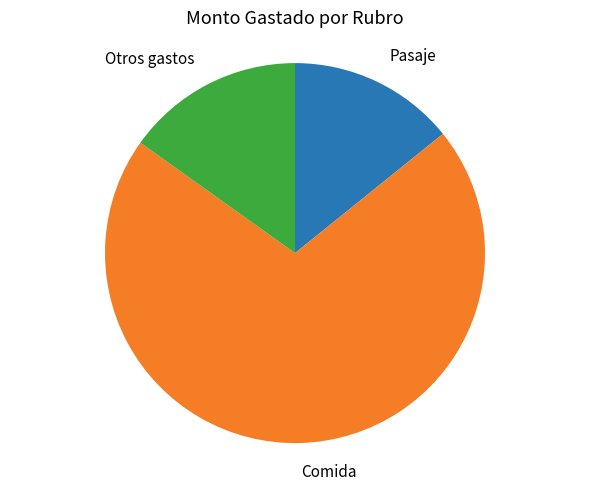

Does any single category account for the majority?

Yes